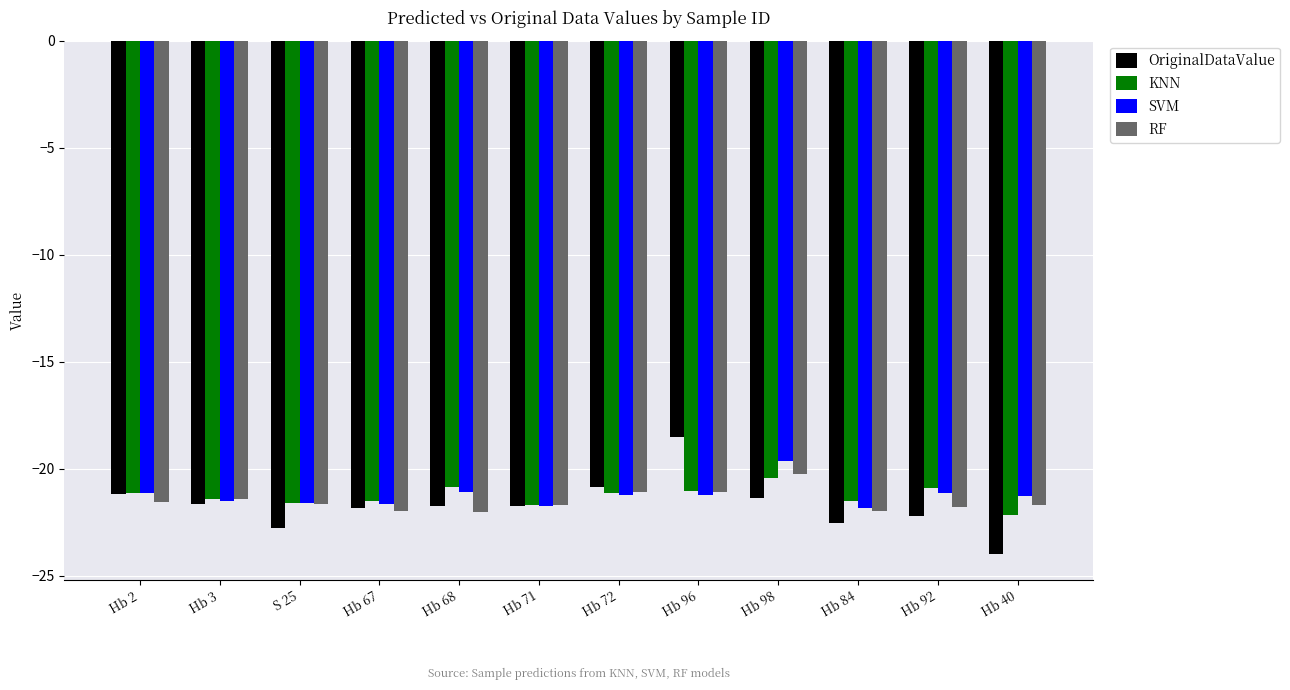

What is the difference between the maximum and second lowest values in the SVM series?

2.1